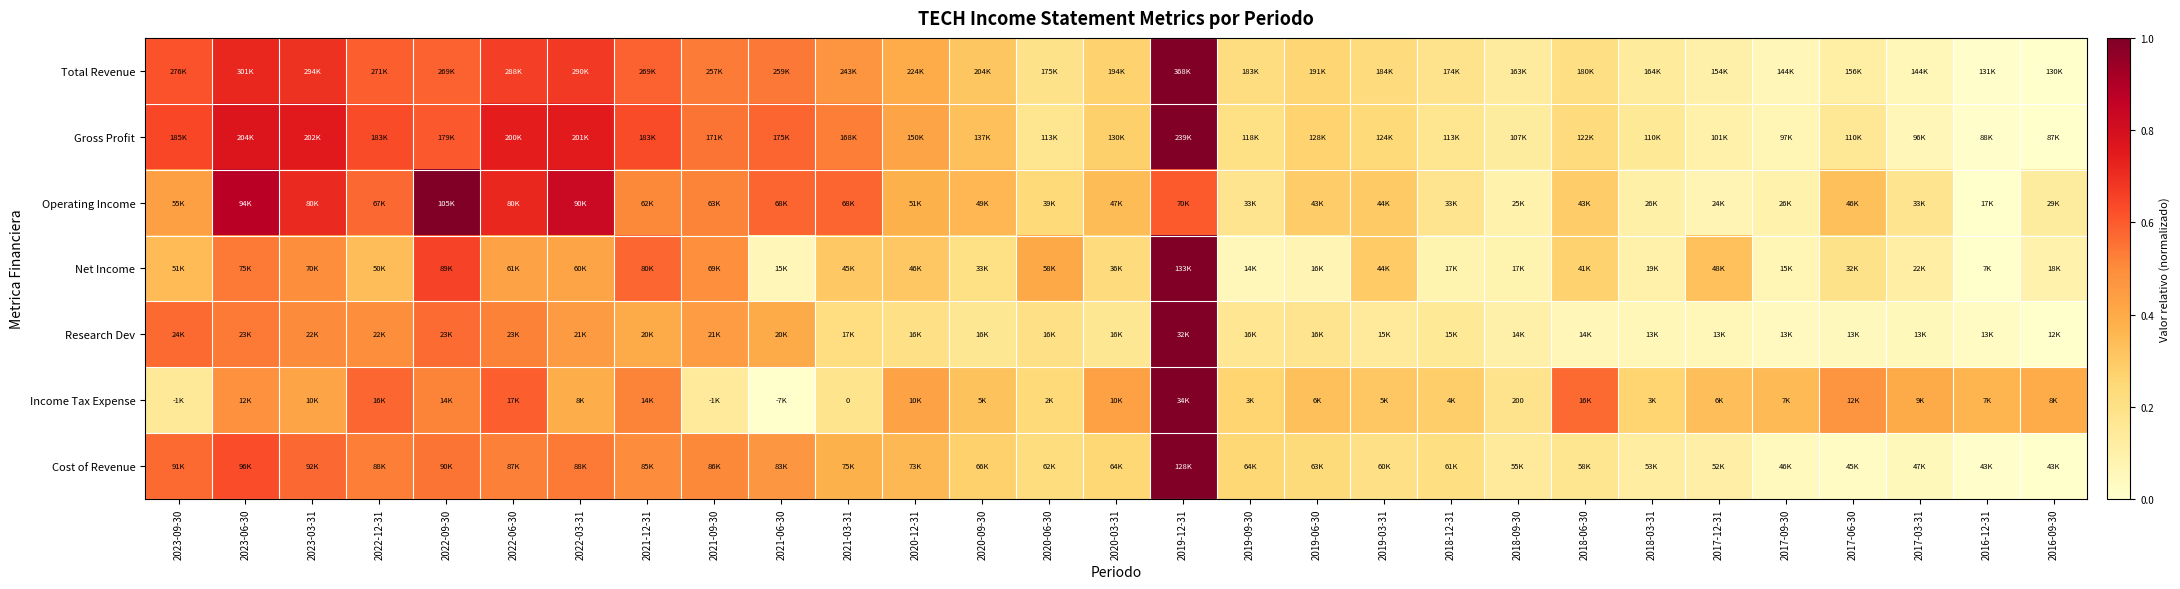

Count the number of categories in the chart.

29